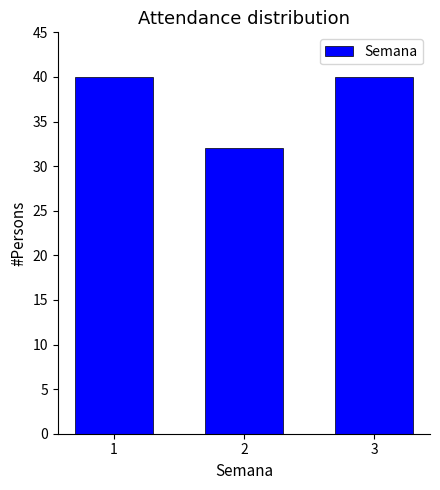

Reading left to right, list all the values displayed in this chart.

1=40	2=32	3=40